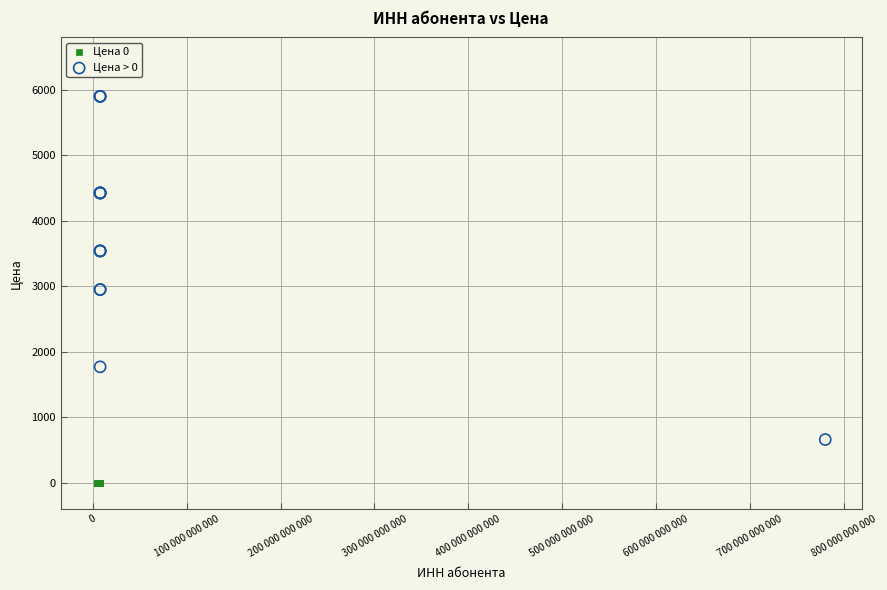

Which series contains the lowest Y value?

Цена 0